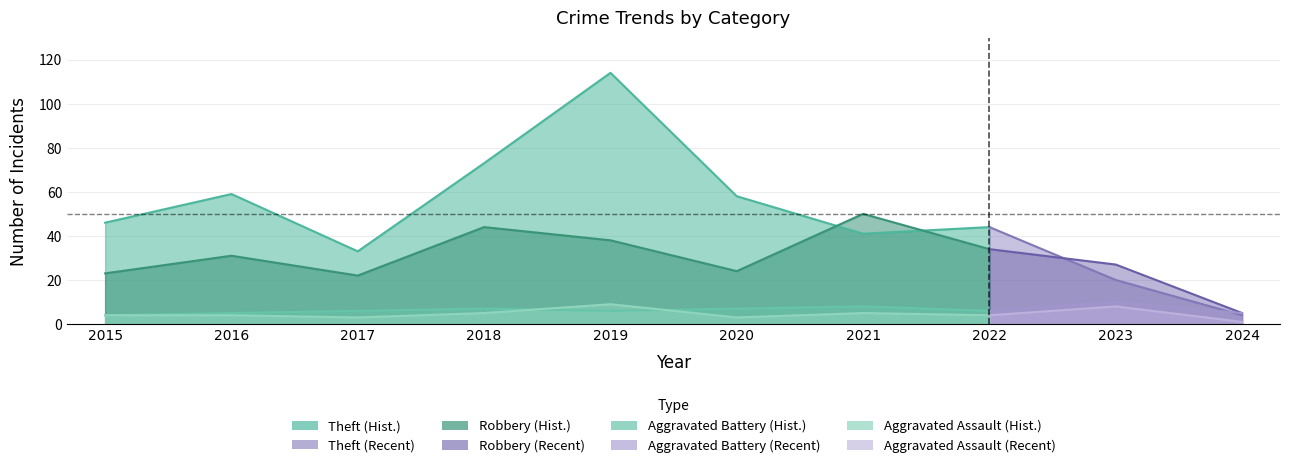

Reading left to right, extract all data points from this chart.

Theft: 2015=46	2016=59	2017=33	2018=73	2019=114	2020=58	2021=41	2022=44	2023=20	2024=4
Robbery: 2015=23	2016=31	2017=22	2018=44	2019=38	2020=24	2021=50	2022=34	2023=27	2024=5
Aggravated Battery: 2015=4	2016=5	2017=6	2018=7	2019=6	2020=7	2021=8	2022=6	2023=10	2024=5
Aggravated Assault: 2015=4	2016=4	2017=3	2018=5	2019=9	2020=3	2021=5	2022=4	2023=8	2024=1